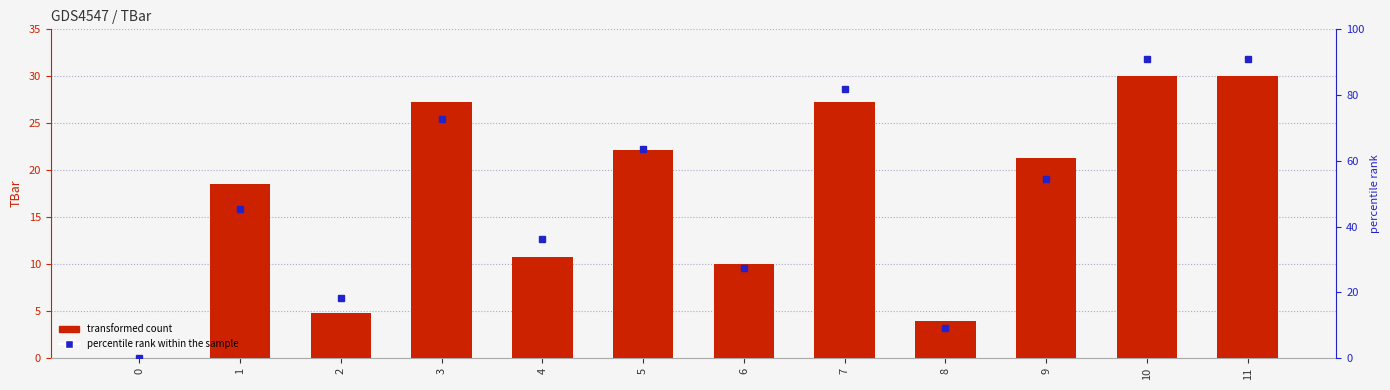

Is the value of TBar at 11 greater than the value of percentile rank within the sample at 11?

No